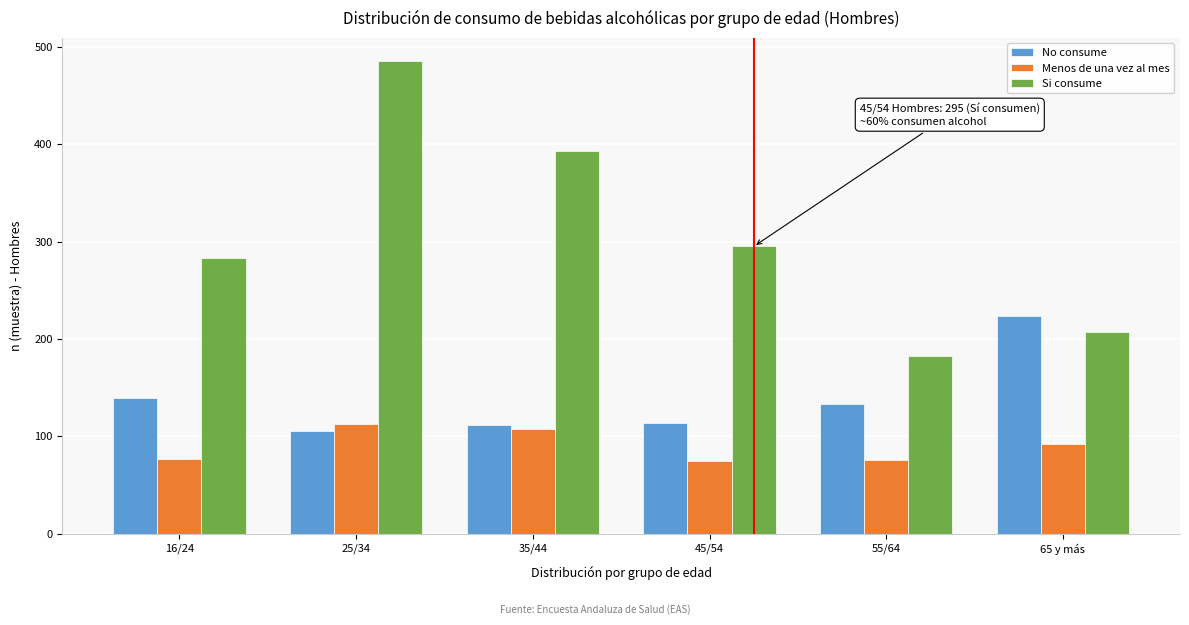

What is the total value across all series at 55/64?

392